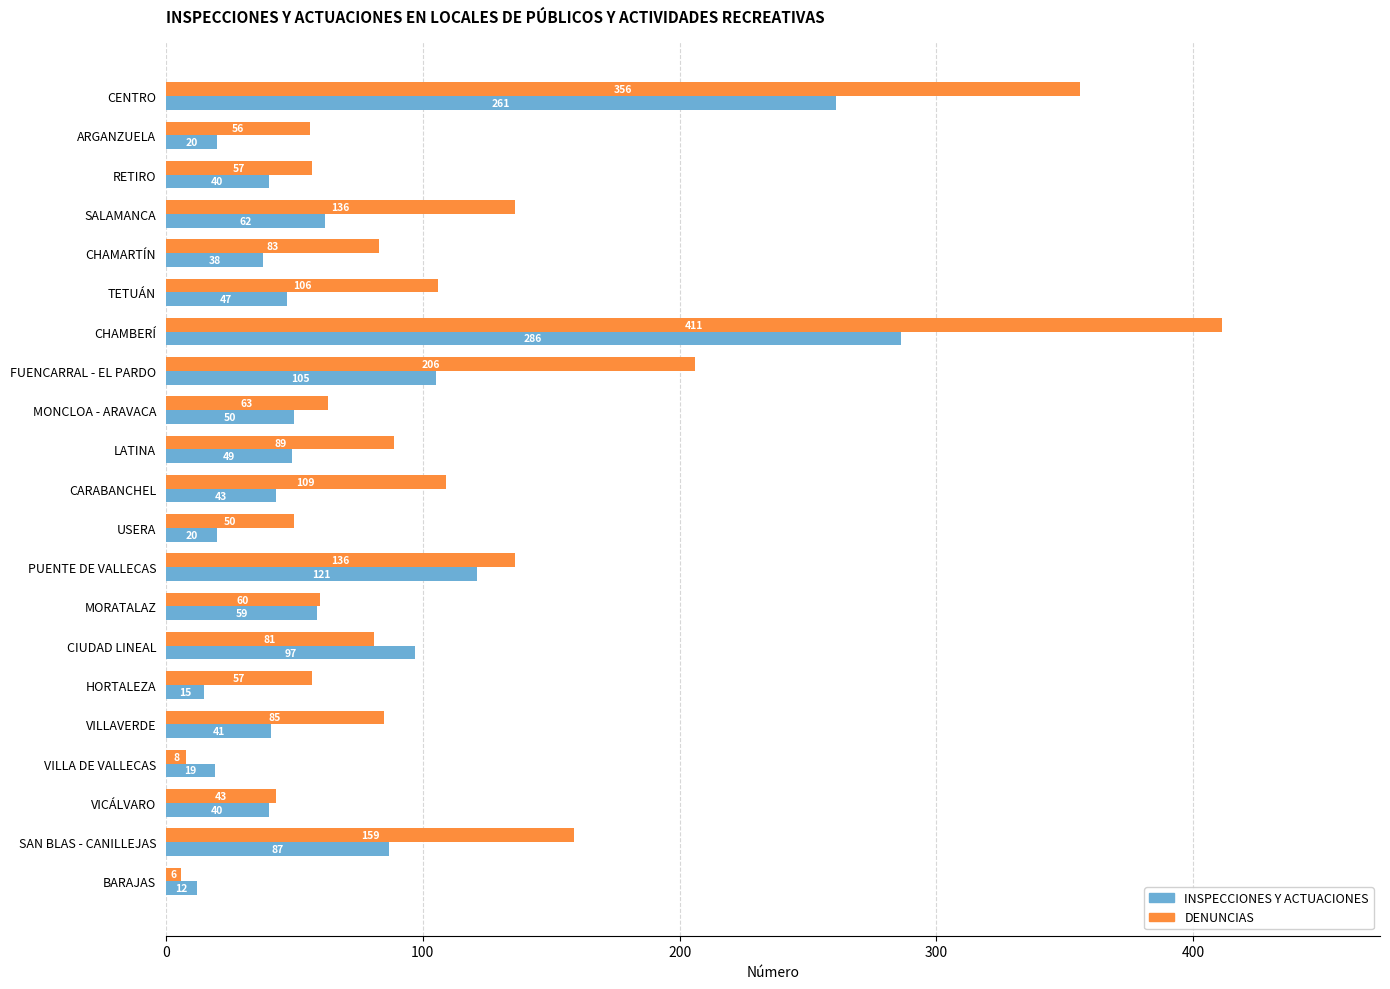

Which series has the widest spread of values?

DENUNCIAS